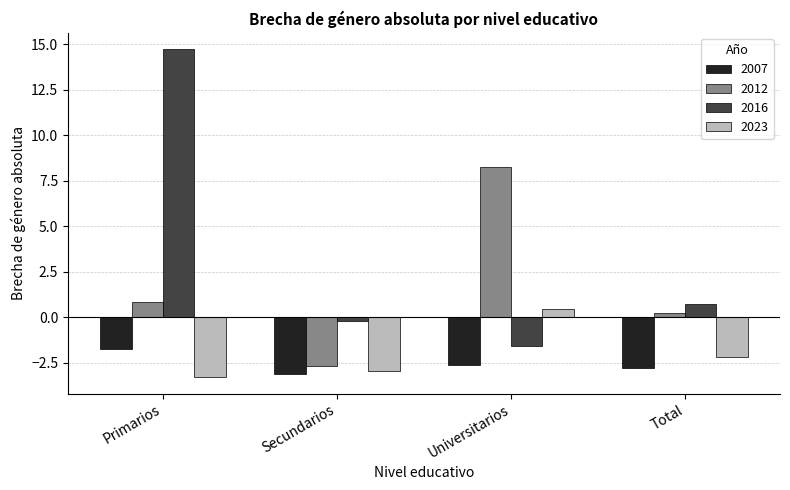

Which series has the largest total across all categories?

2016